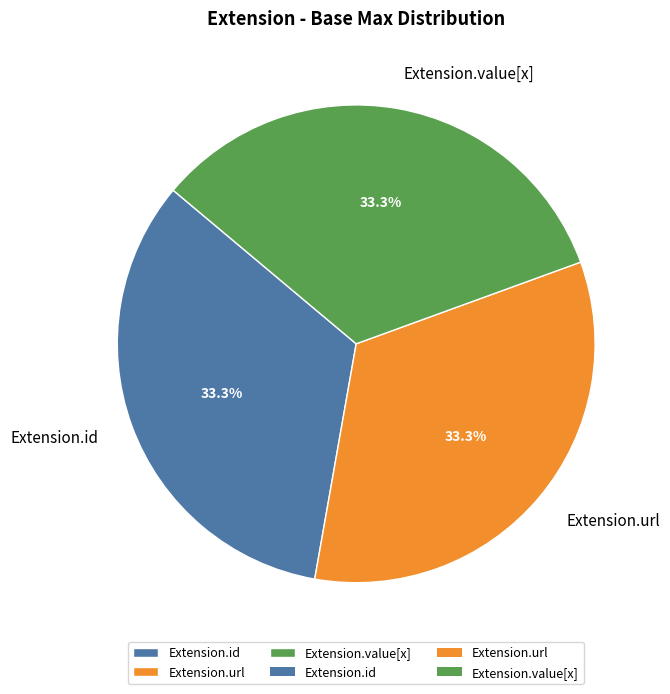

Does any single category account for the majority?

No